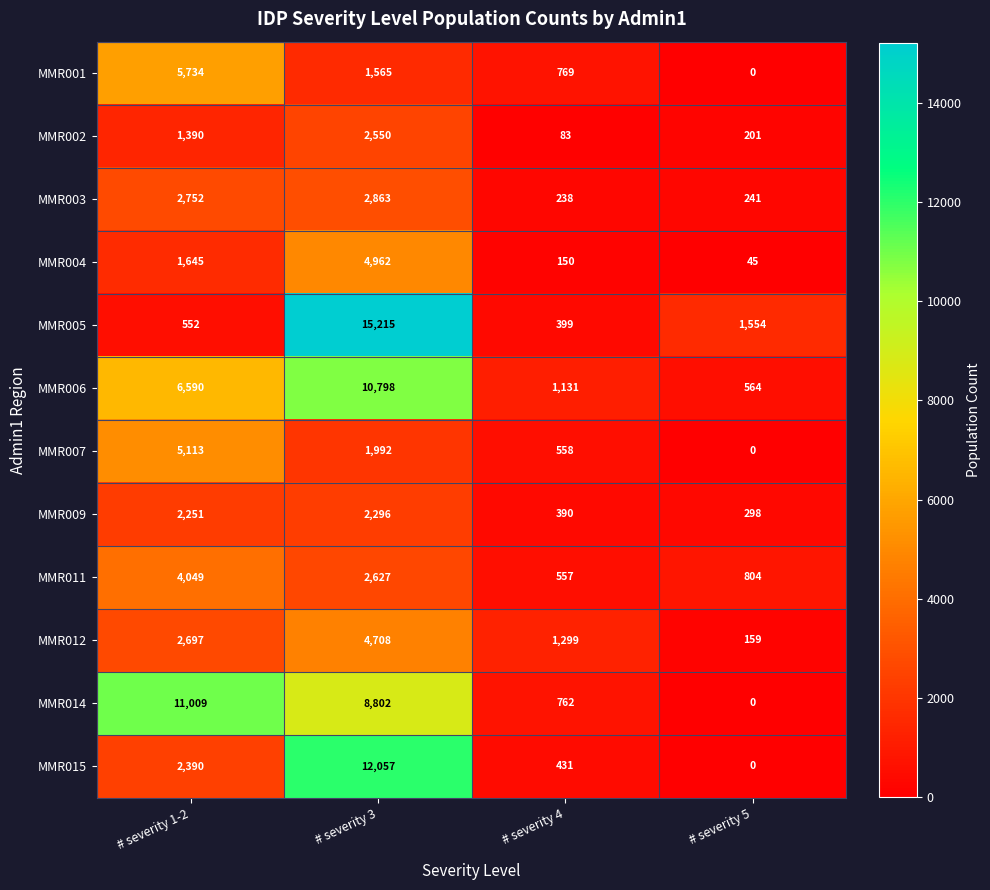

What is the total value across all series at # severity 4?

6767